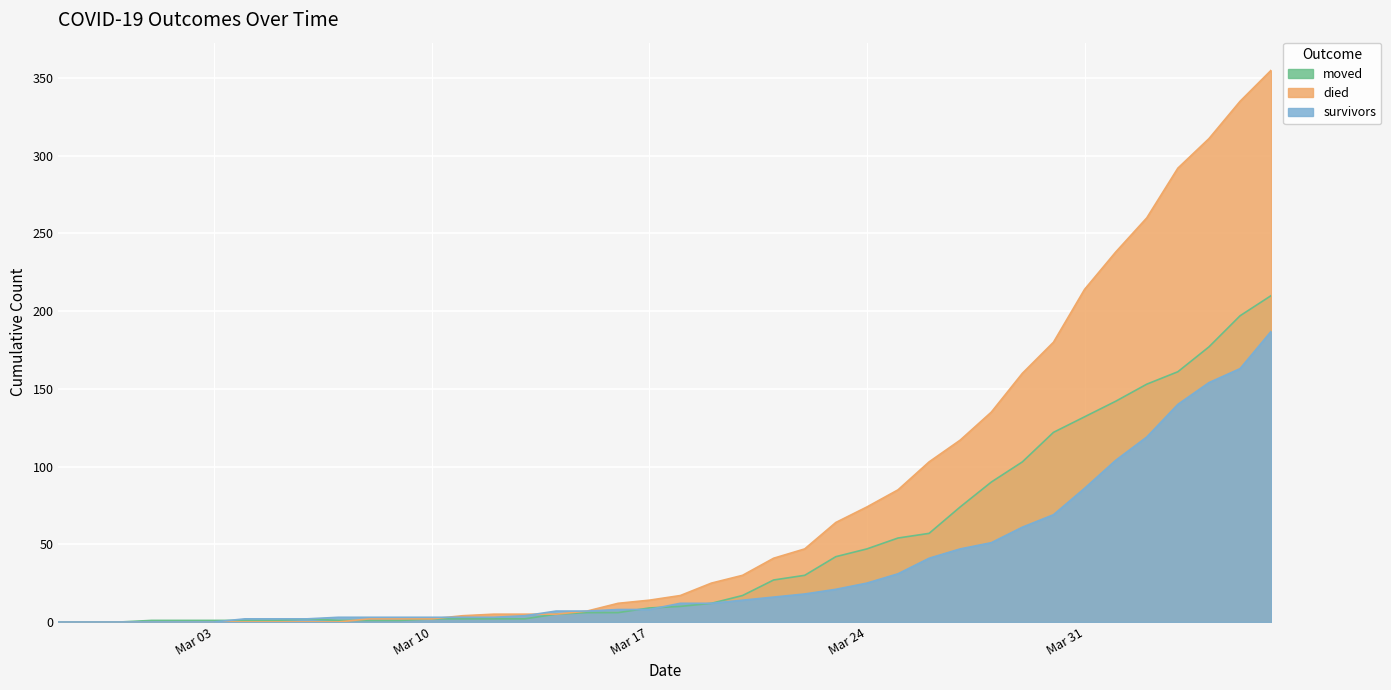

What is the spread (max minus min) of values at 2020-03-14?

2